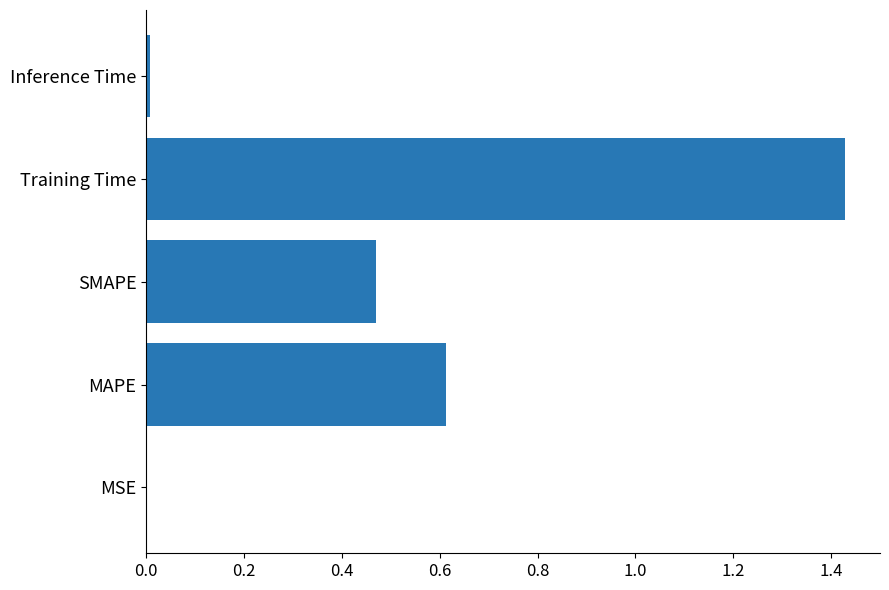

The chart shows a value of 0.0 at MSE. True or false?

True